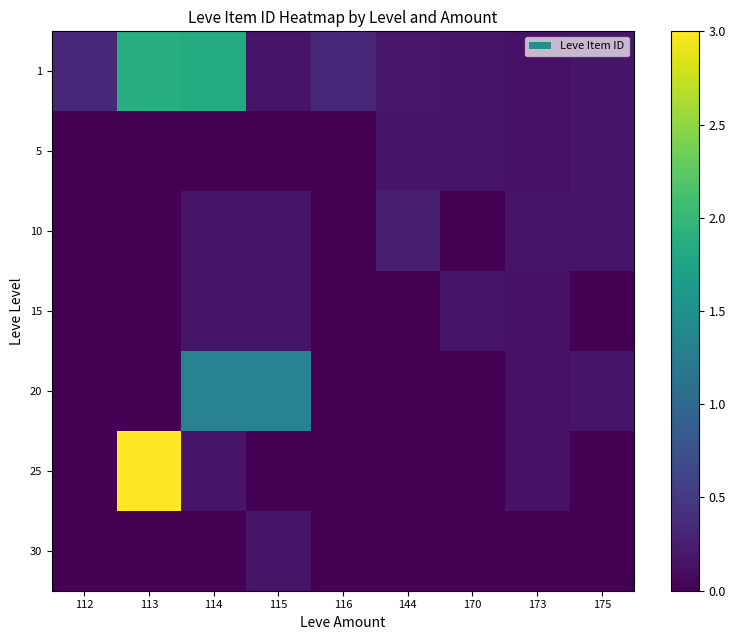

What is the sum of all 30 values?

0.2